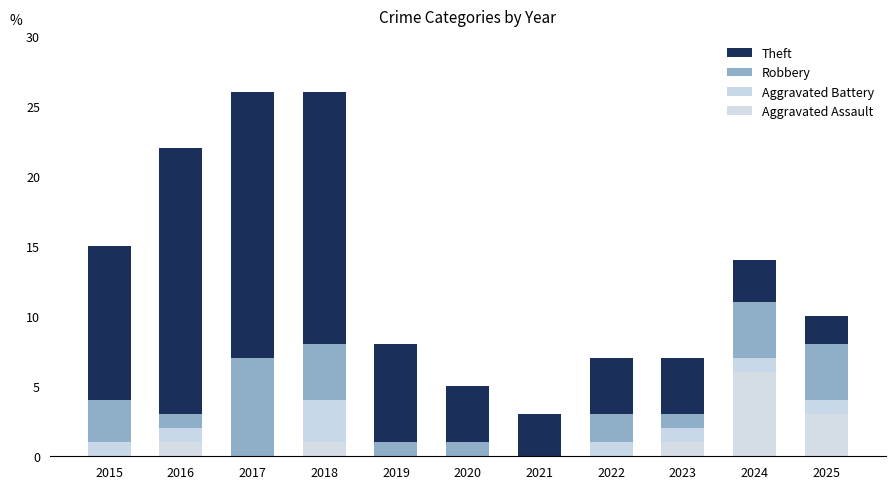

How many series are shown in this chart?

4